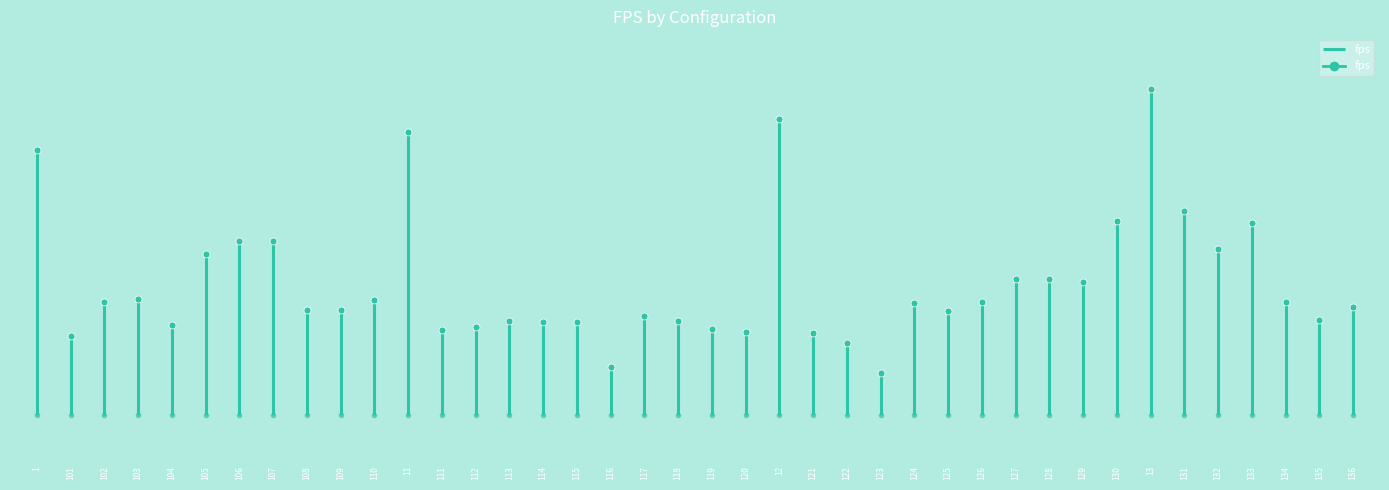

Does the chart have visible grid lines?

No